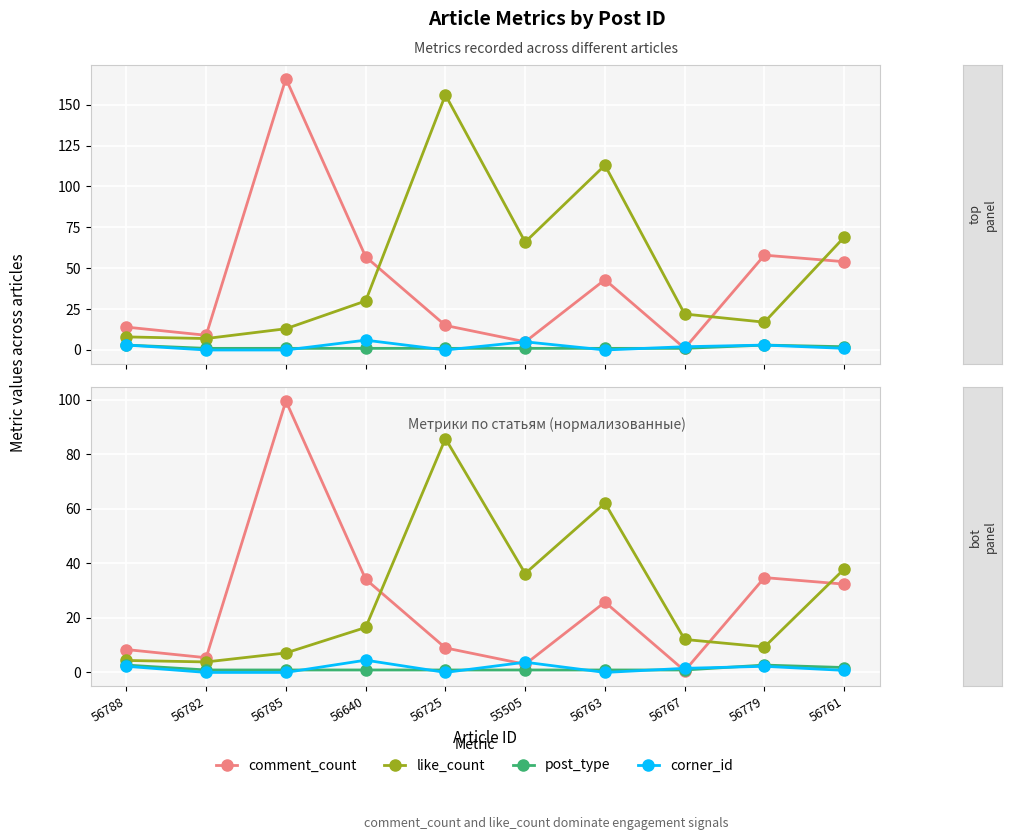

Which series has the widest spread of values?

comment_count